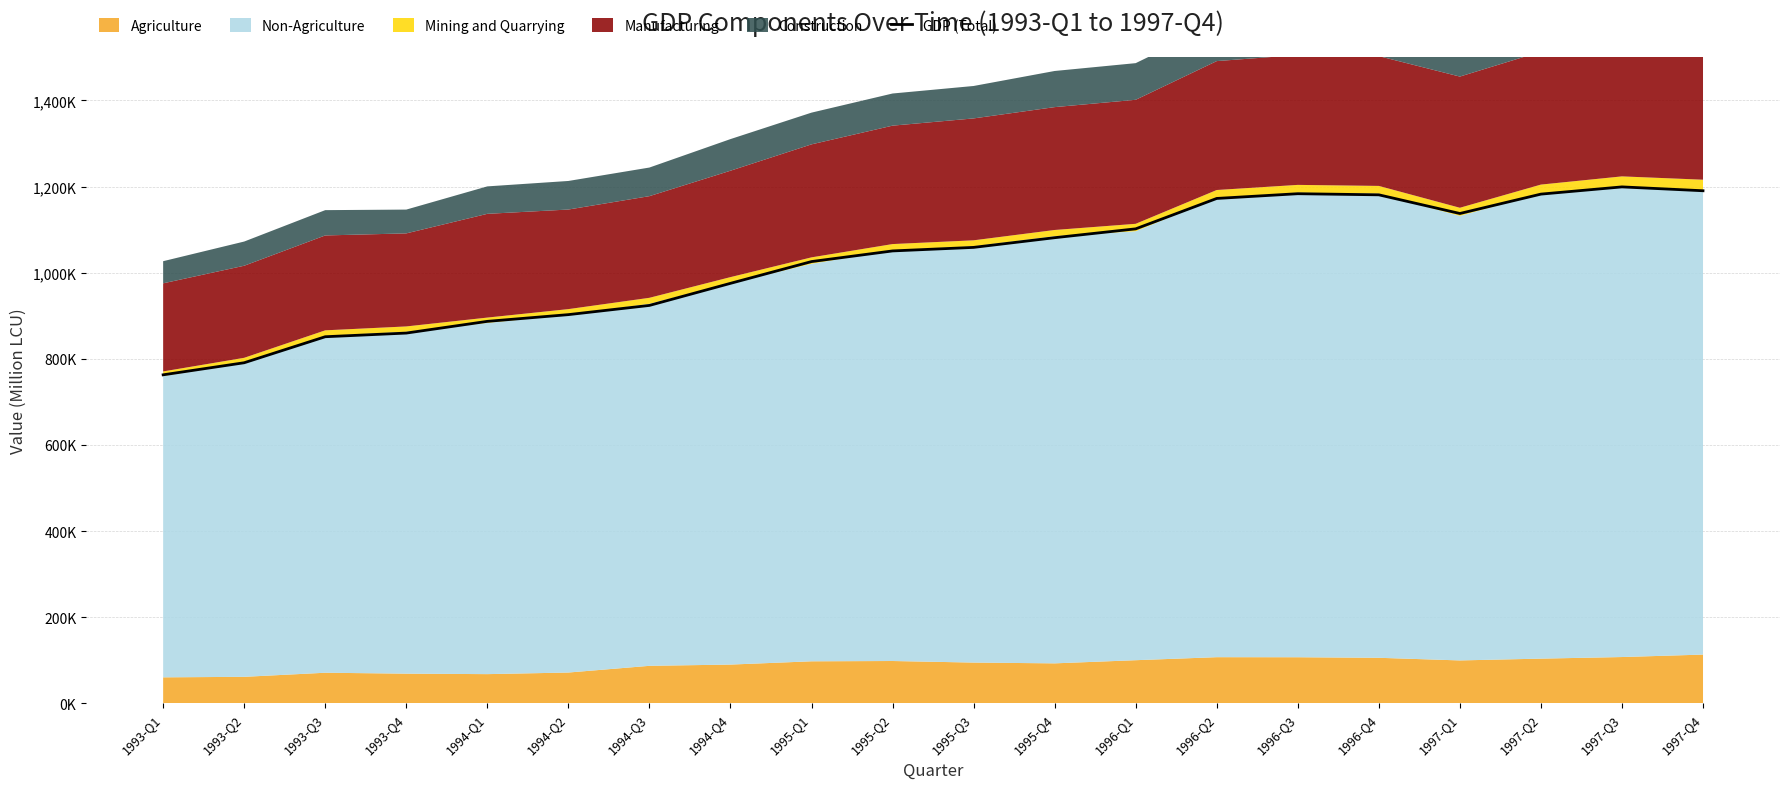

Does the chart have visible grid lines?

Yes